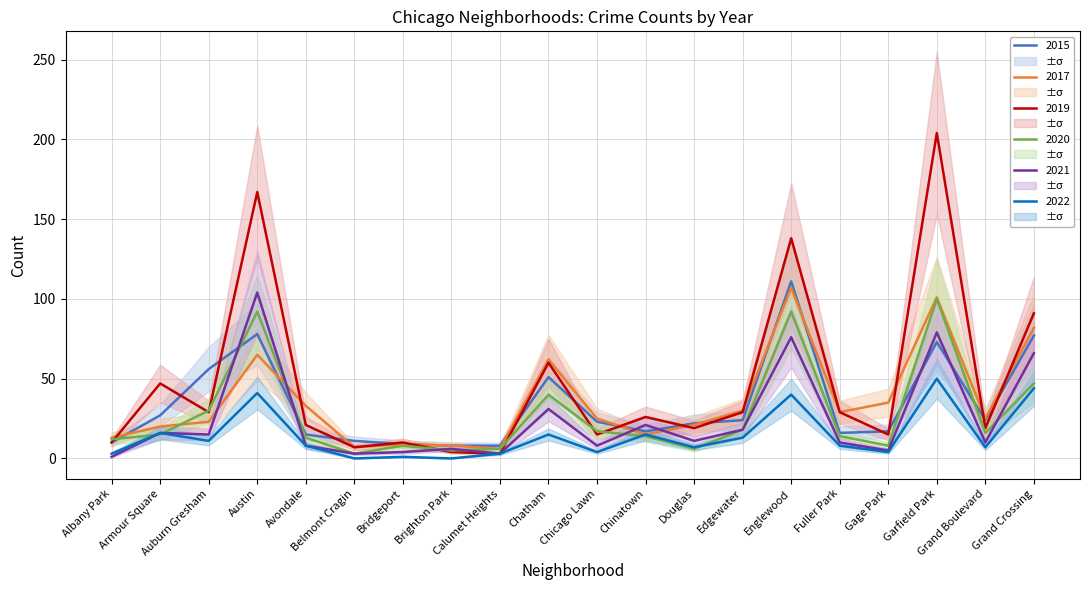

Reading left to right, transcribe all the data shown in this chart.

2015: 10	27	56	78	15	11	9	8	8	51	23	17	22	24	111	16	17	73	24	77
2017: 13	20	23	65	33	7	9	8	6	62	25	15	21	30	107	29	35	101	25	82
2019: 10	47	29	167	21	7	10	4	3	60	15	26	19	29	138	29	15	204	19	91
2020: 12	15	30	92	13	3	8	5	6	40	17	14	6	18	92	14	8	100	16	47
2021: 1	16	15	104	8	3	4	6	3	31	8	21	11	18	76	10	5	79	10	66
2022: 3	16	11	41	8	0	1	0	3	15	4	15	7	13	40	8	4	50	7	44